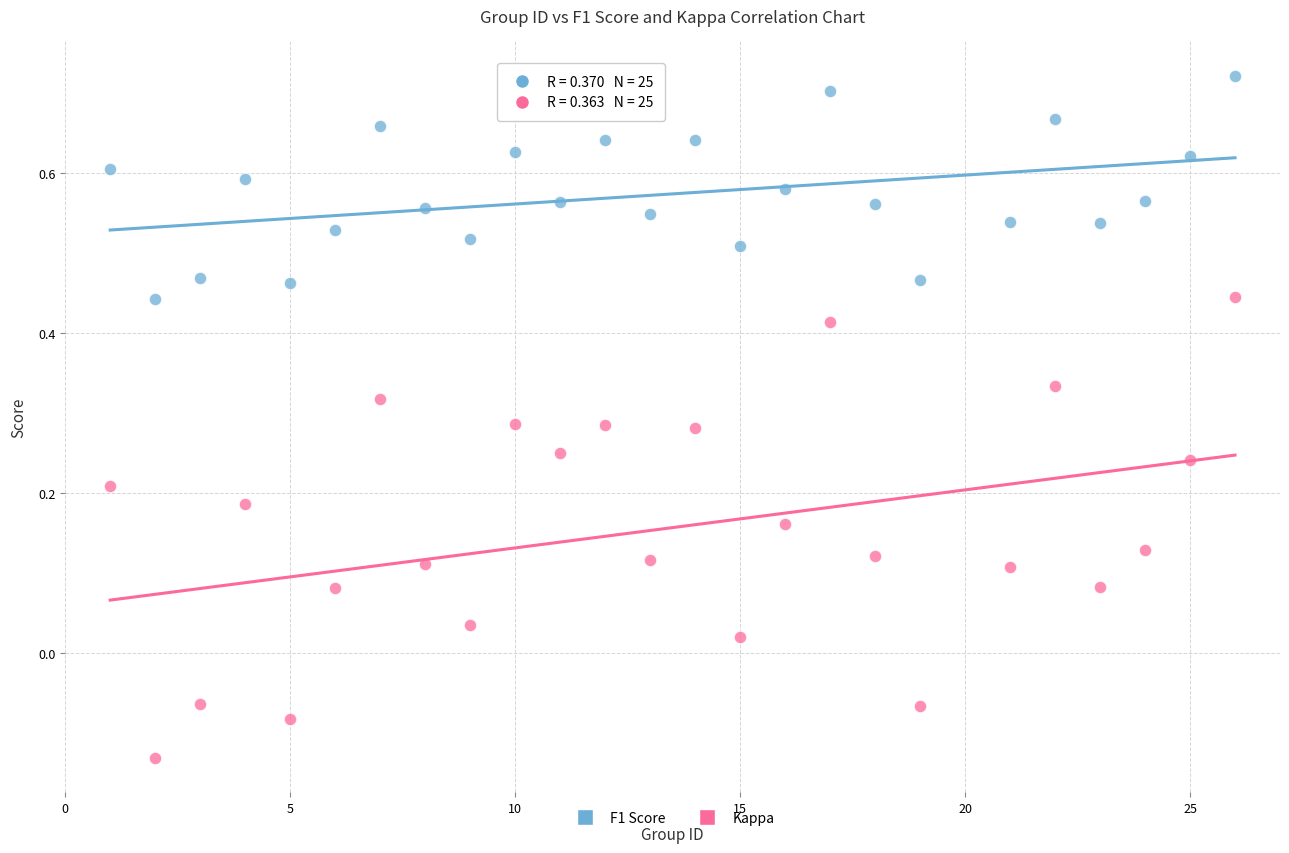

What are all the series names shown in the legend?

F1 Score, Kappa